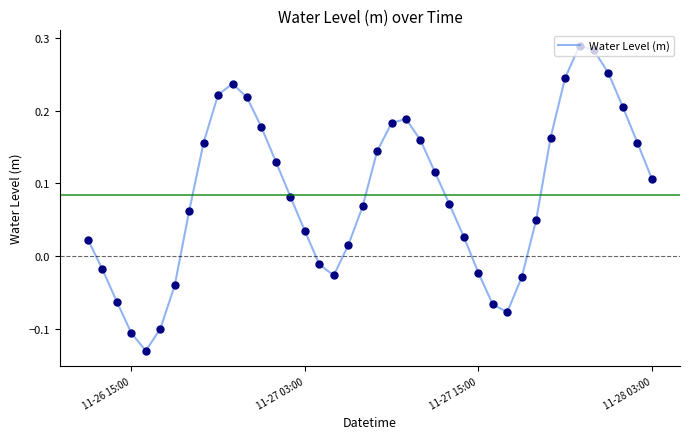

Is this an area chart (filled region under the line)?

No